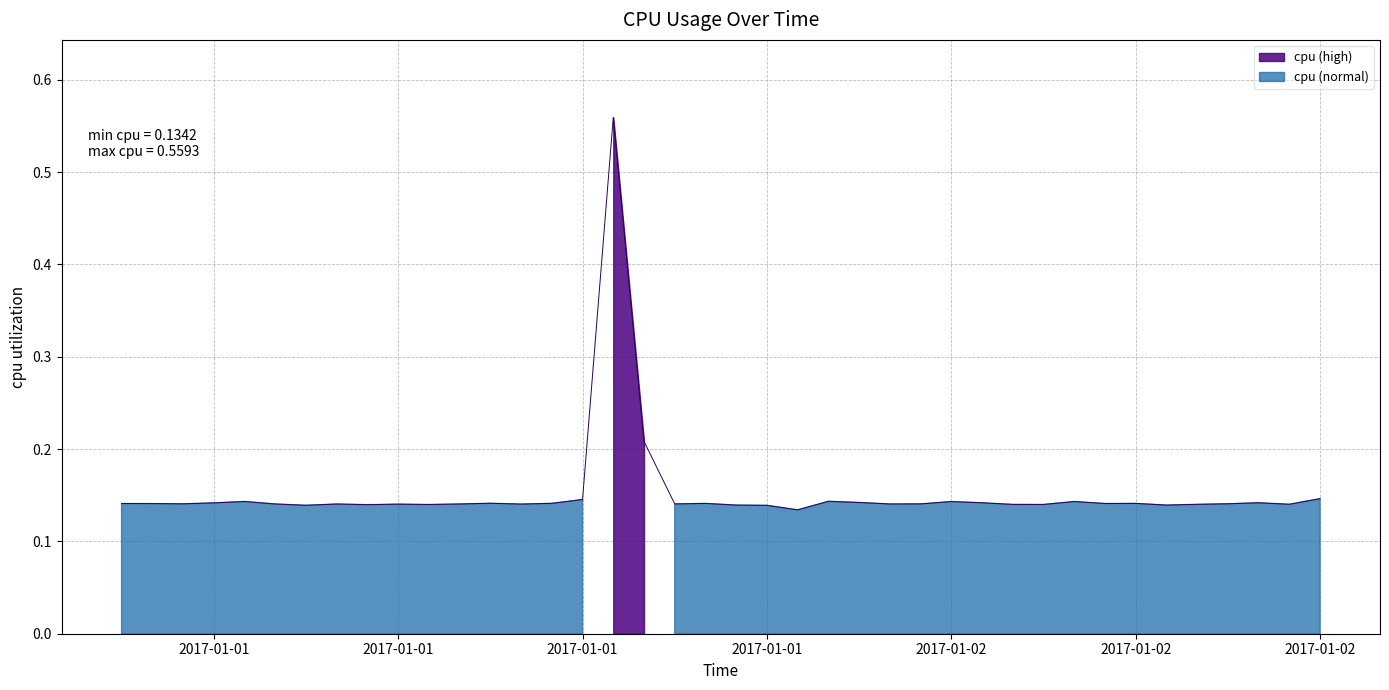

Does the chart display data point markers on the line(s)?

No